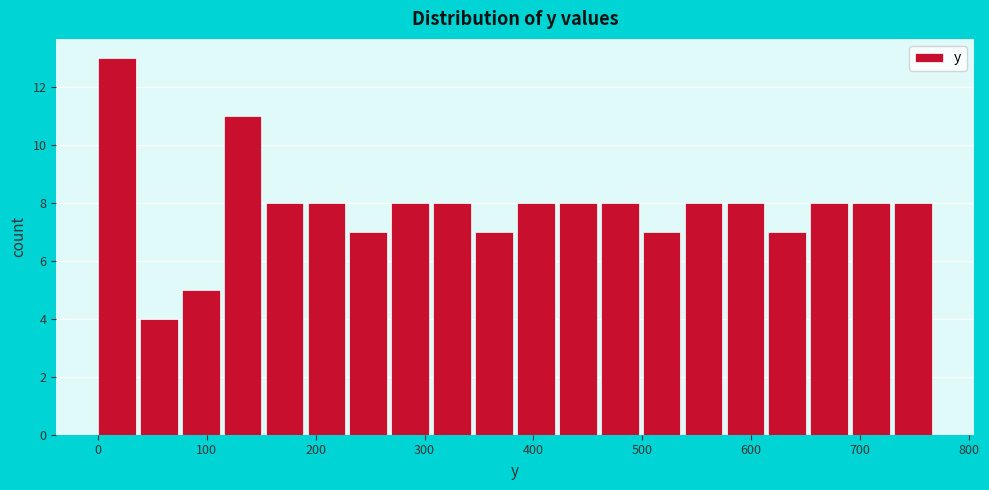

Read against the x-axis, roughly where is the centre of the tallest bar?

20